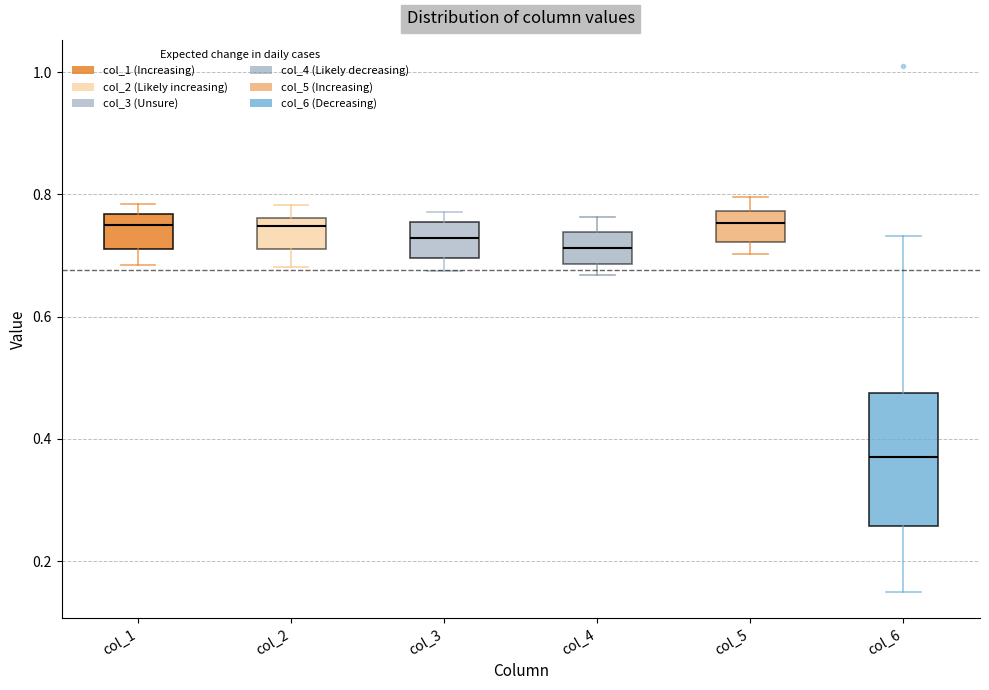

Where is the upper edge of the box for col_3 on the y-axis? The values are not printed on the chart, so give them approximately, as read against the axis.

0.76